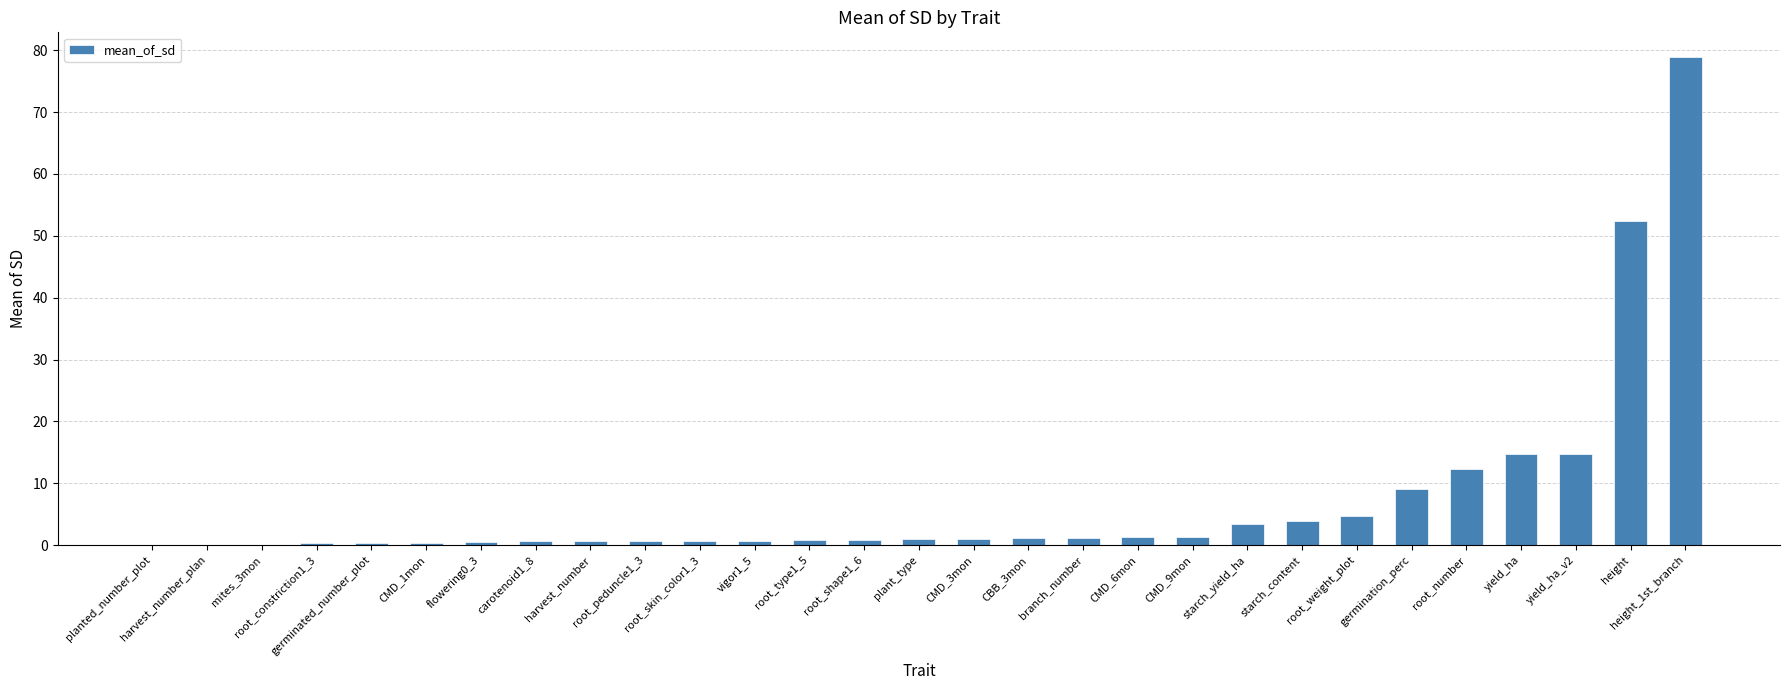

At which category does the chart reach its peak across all series?

height_1st_branch